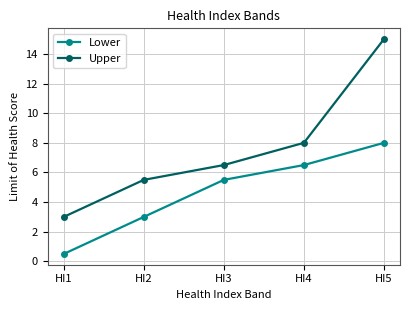

What is the minimum value for Lower?

0.5